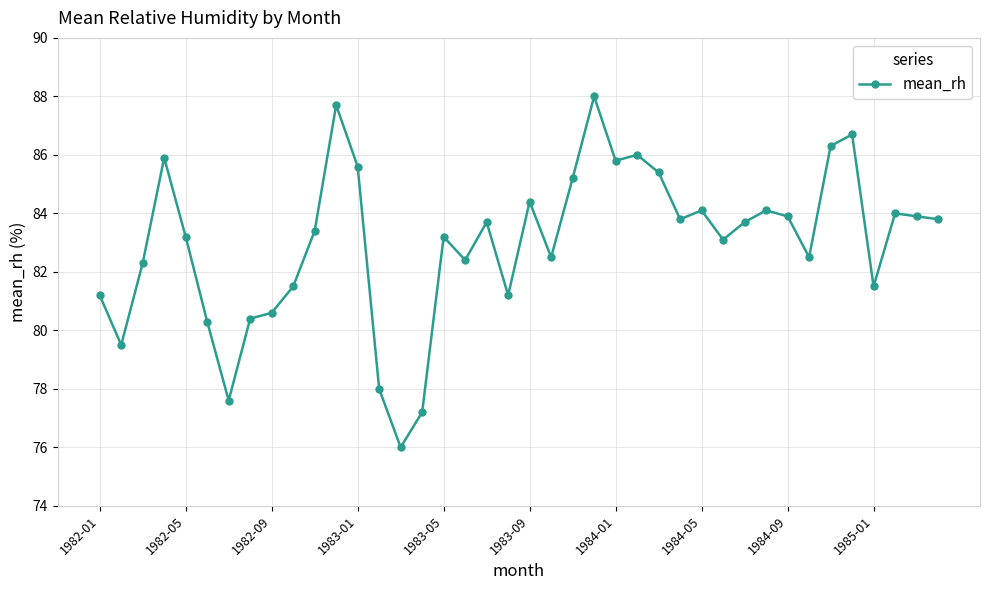

What is the greatest value displayed?

88.0